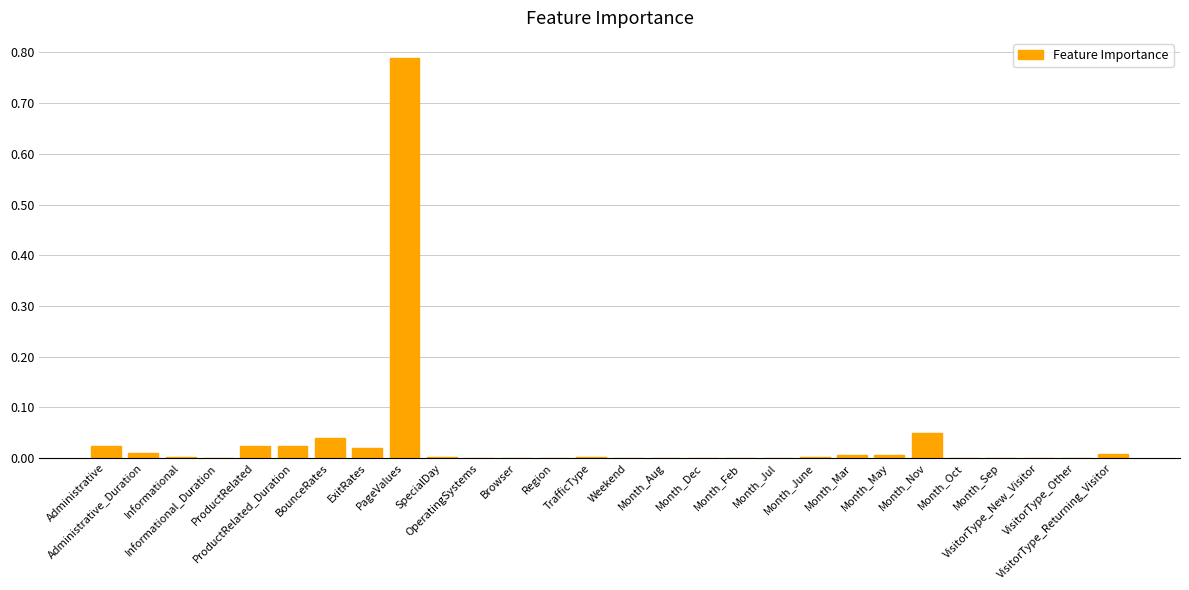

Are the bars horizontal?

No